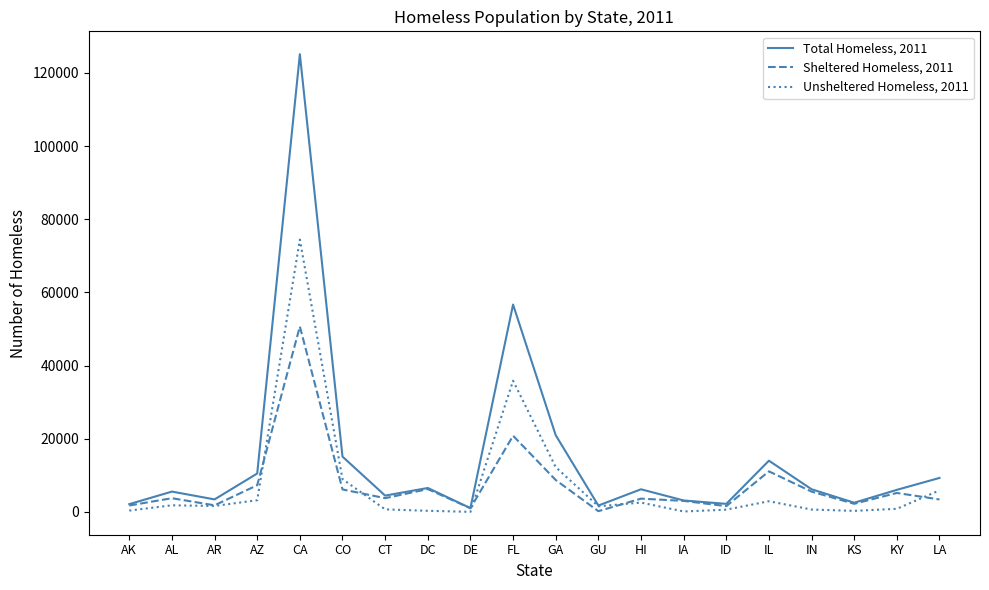

Is it true that Total Homeless, 2011 equals 125128 at CA?

True